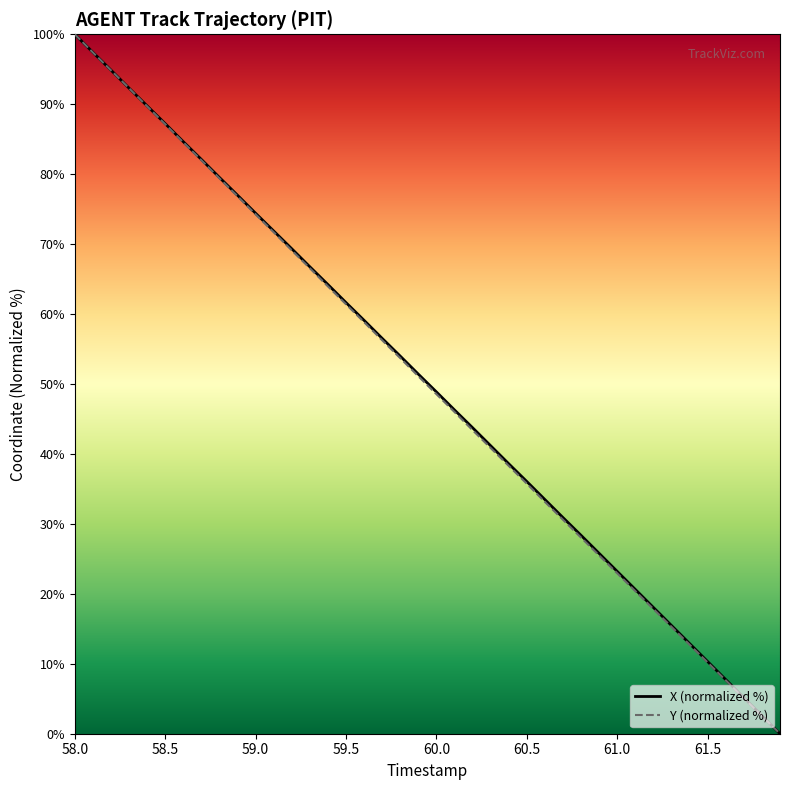

What is the highest value of the X (normalized %) series?

100.0